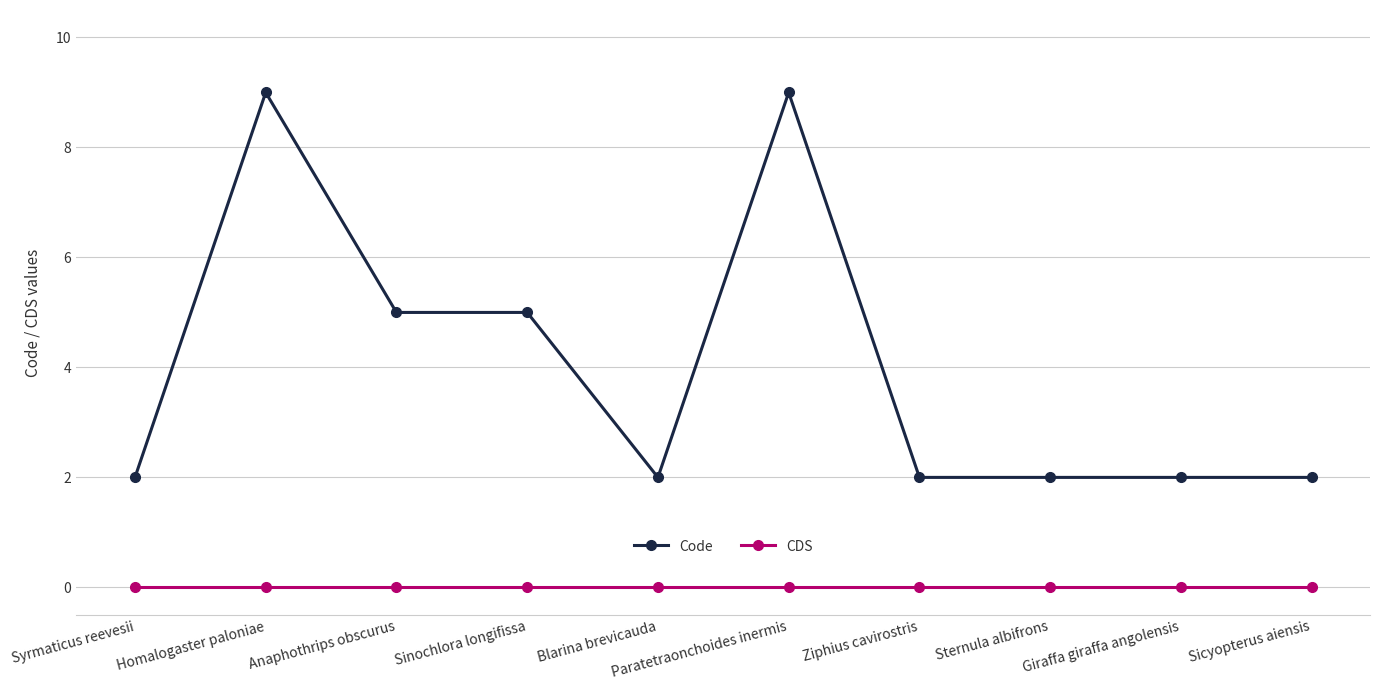

What is the maximum value for Code?

9